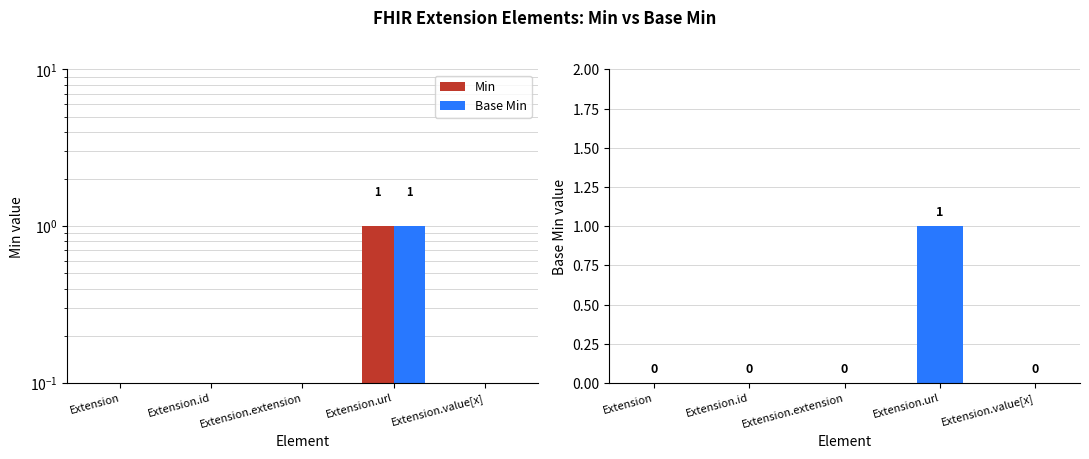

At how many categories does at least one series exceed 0?

1